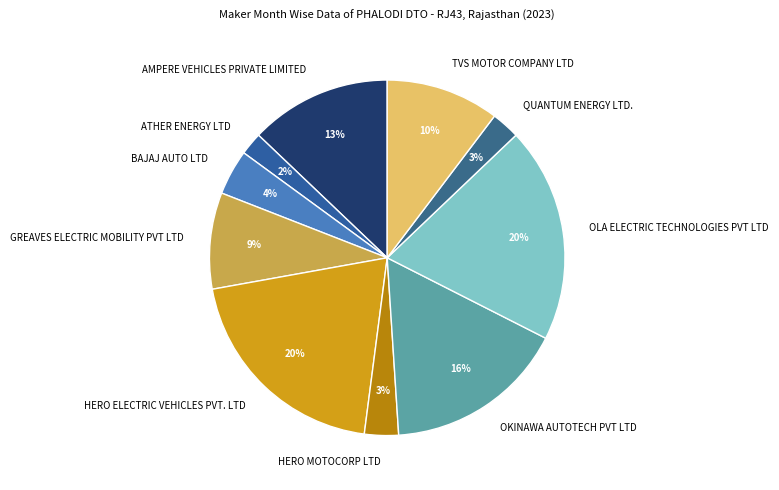

Which slice is the smallest?

ATHER ENERGY LTD